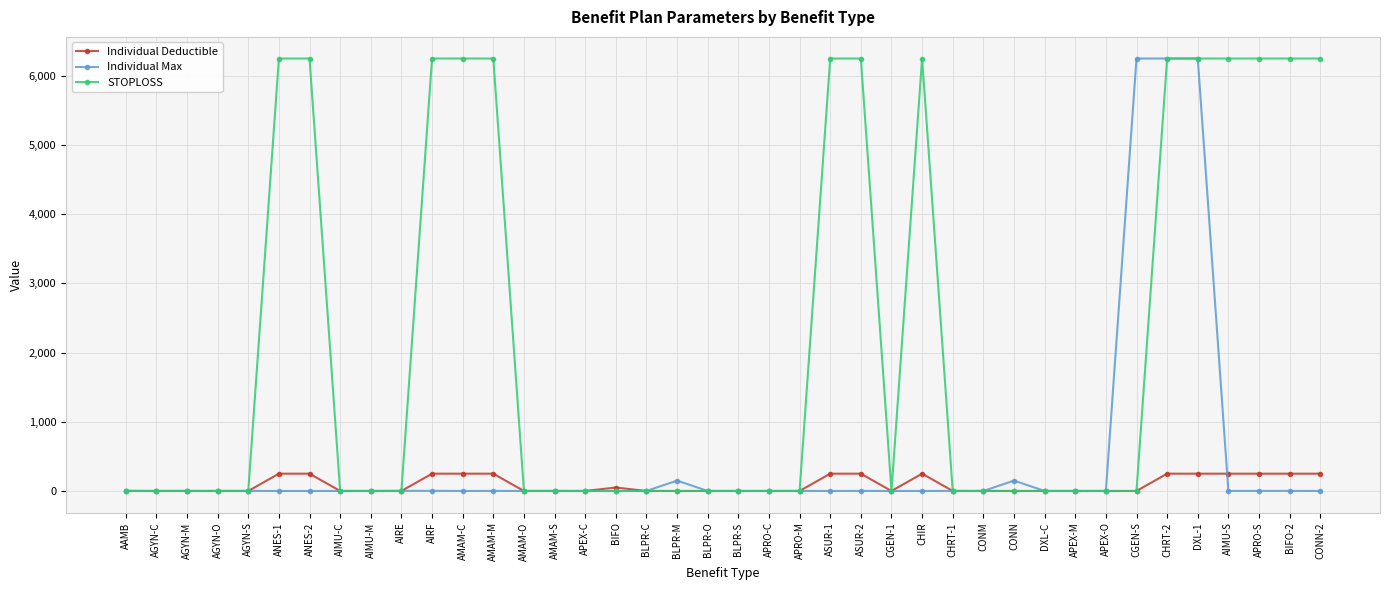

List the series in order of their overall mean, lowest first.

Individual Deductible, Individual Max, STOPLOSS